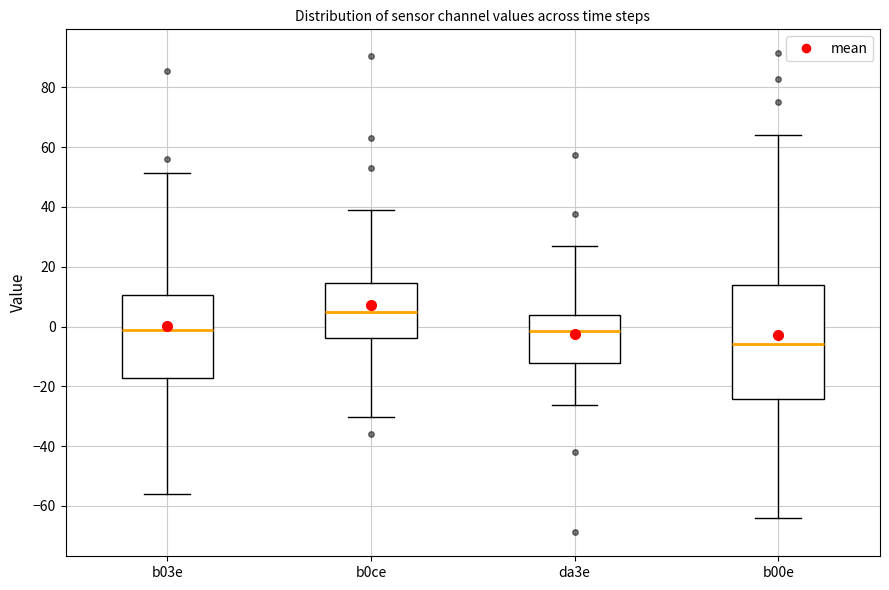

Comparing the boxes themselves (not the whiskers), which one is the tallest?

b00e